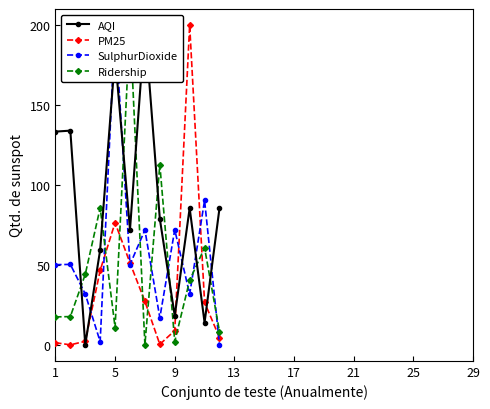

List the series in order of their peak value, highest first.

AQI, PM25, SulphurDioxide, Ridership